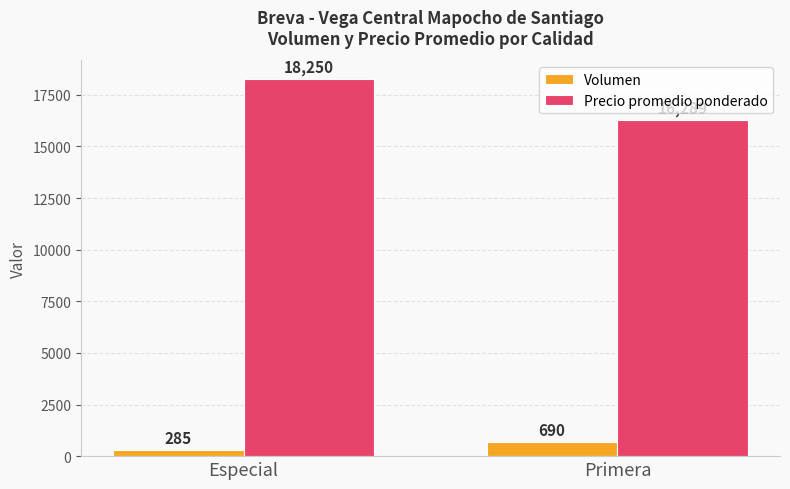

What is the label of the 1st bar from the right?

Primera